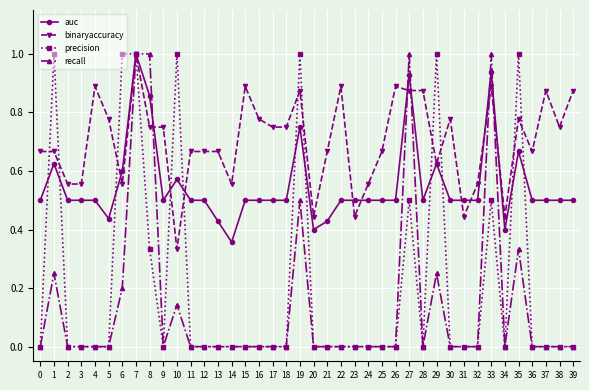

At which category is the sum across all series the highest?

7